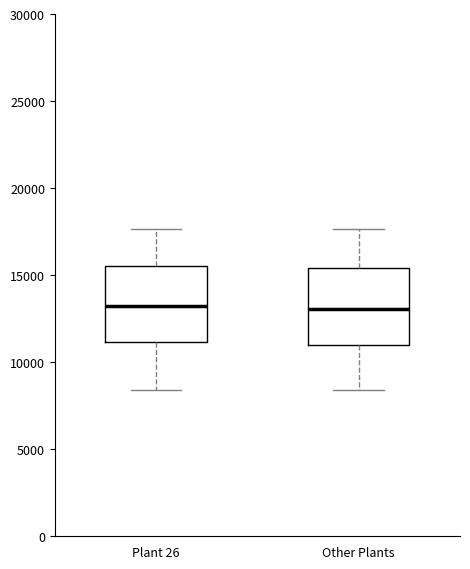

Reading left to right, read every box against the y-axis: the position of its median line, the range the box covers, and the ends of its whiskers. The values are not printed on the chart, so give them approximately, as read against the axis.

Plant 26: median 13000, box 11000 to 15500, whiskers 8500 to 17500
Other Plants: median 13000, box 11000 to 15500, whiskers 8500 to 17500